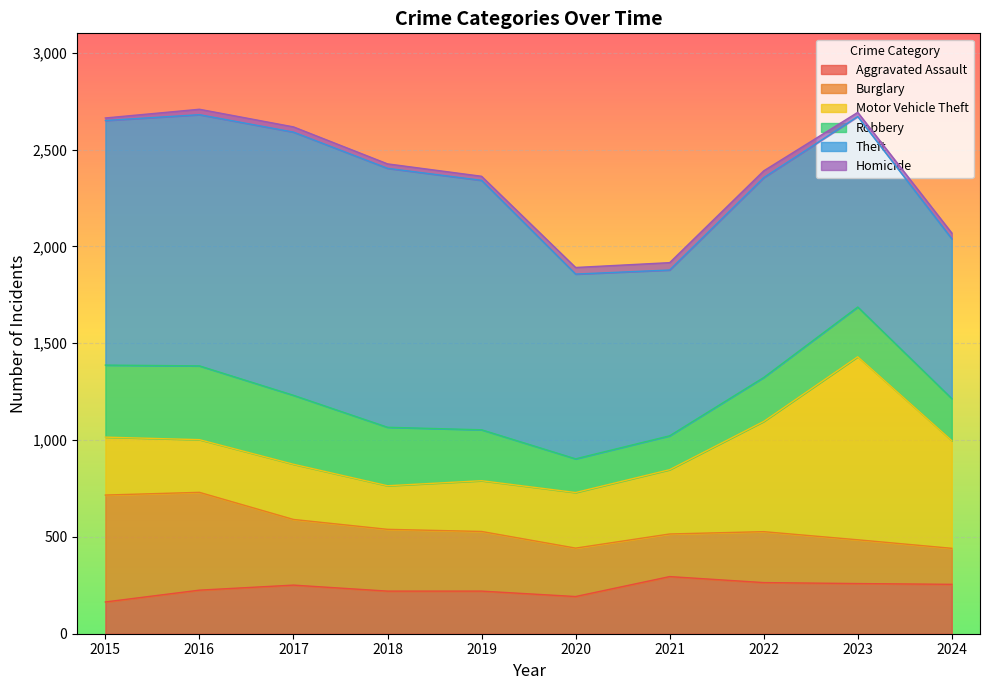

What is the spread (max minus min) of values at 2018?

1314